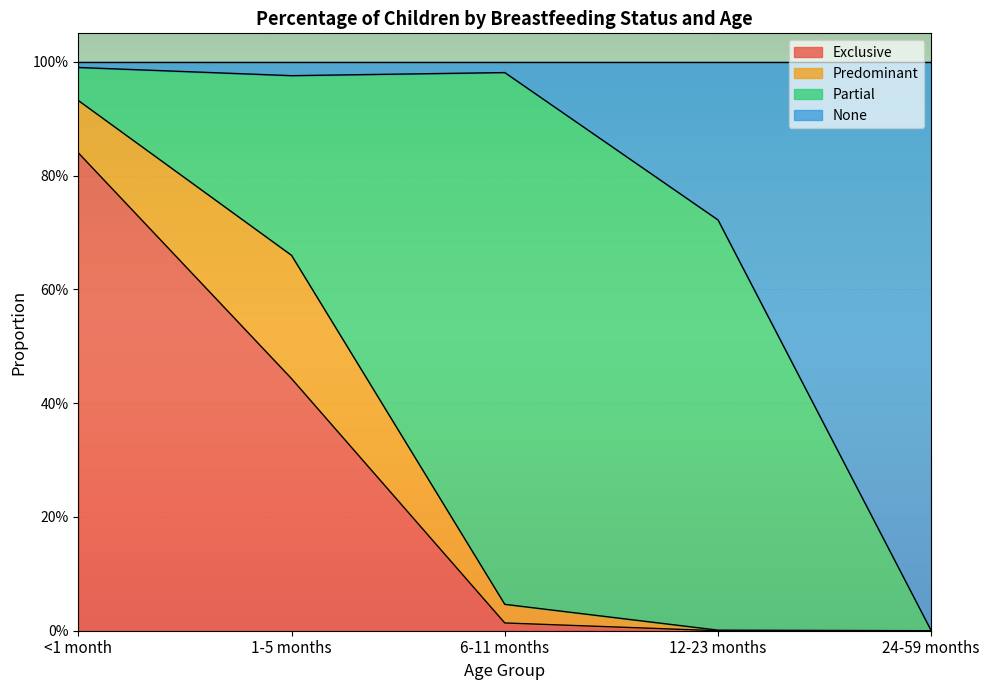

List the labels in order of Exclusive value, largest first.

<1 month, 1-5 months, 6-11 months, 12-23 months, 24-59 months